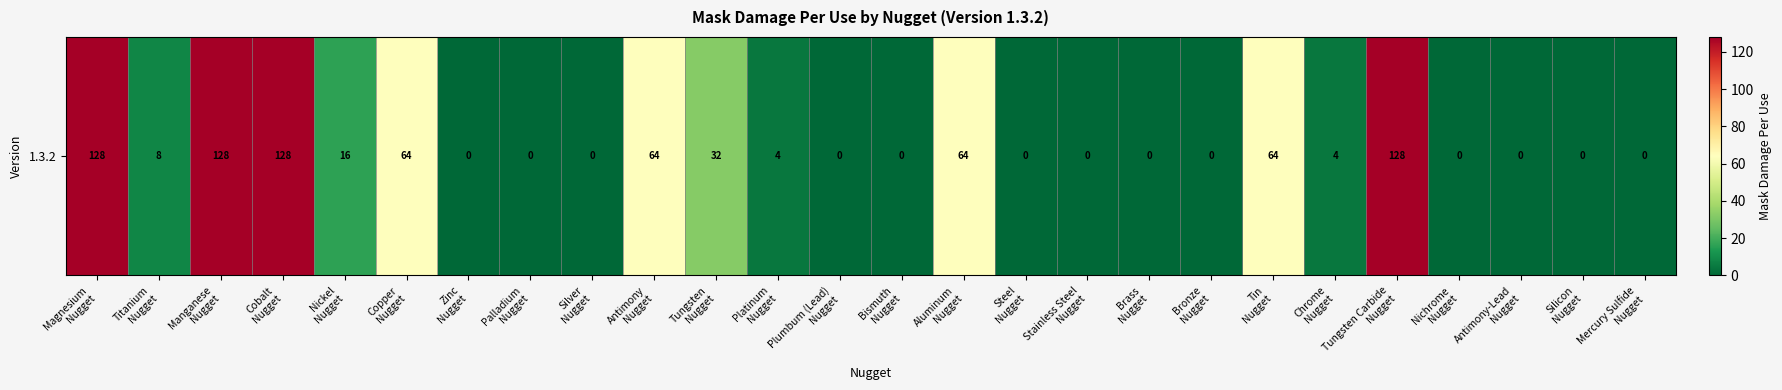

How many categories are shown in the chart?

26